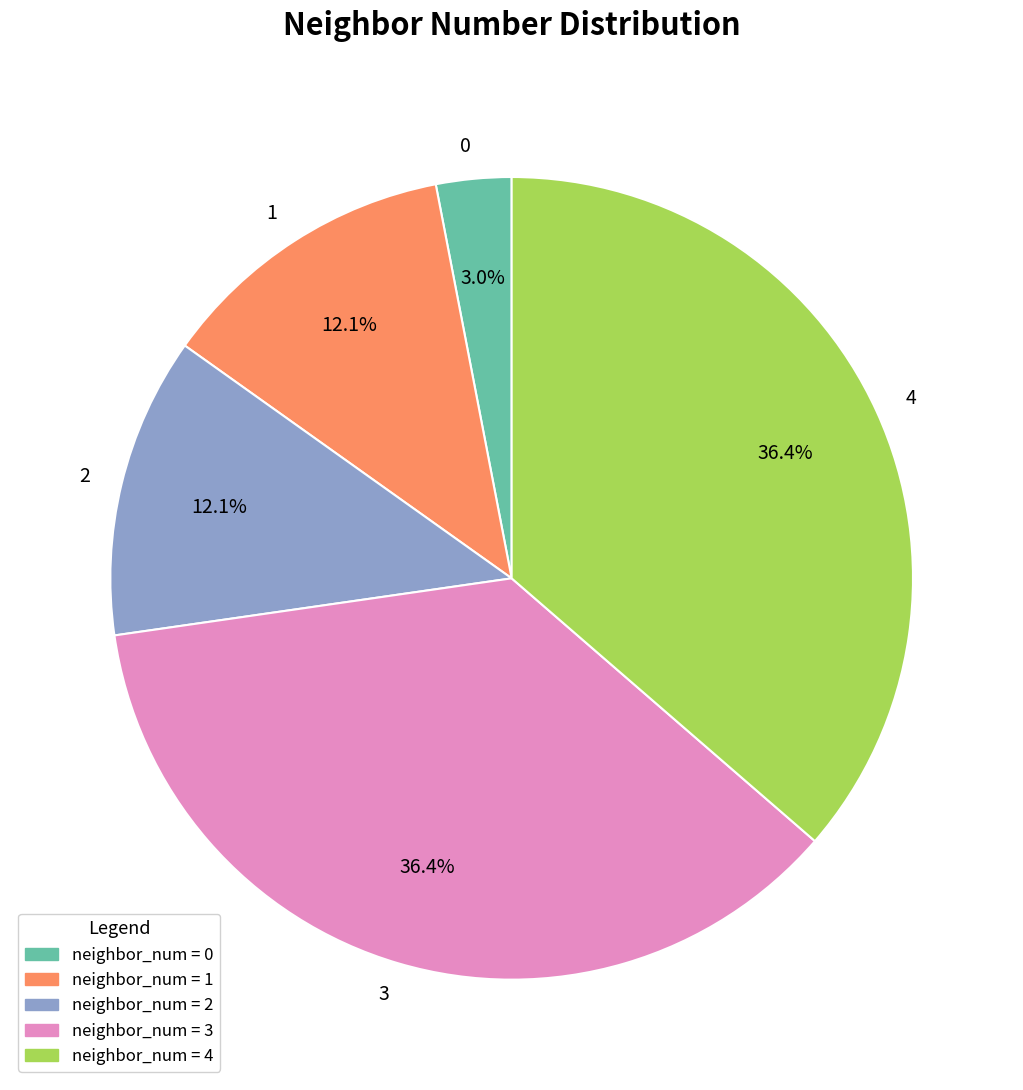

To the nearest percent, what is the difference between the 4 and 1 slice percentages?

24%